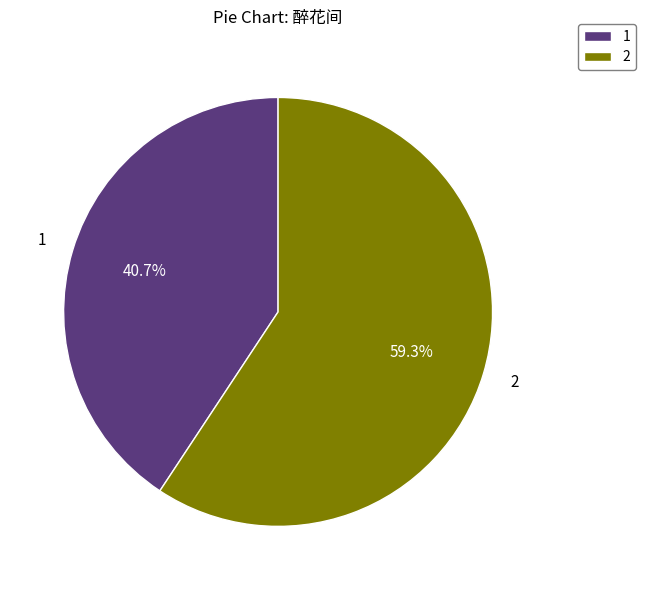

Combined, do 1 and 2 account for over 50%?

Yes